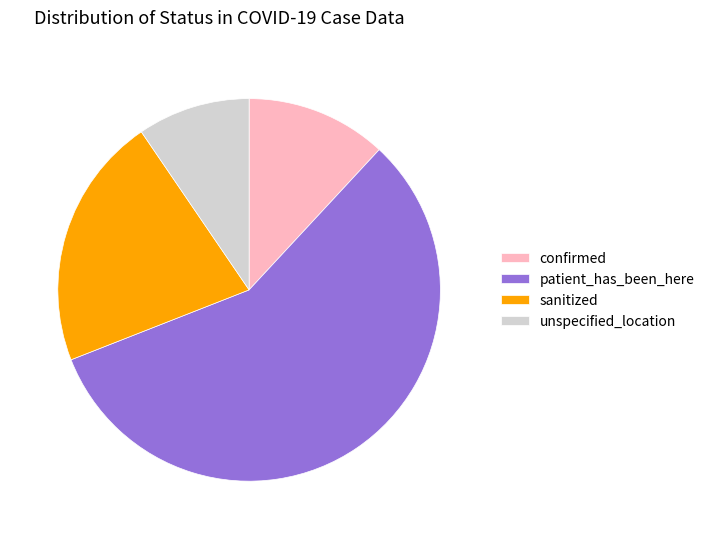

Which has a higher value, patient_has_been_here or confirmed?

patient_has_been_here